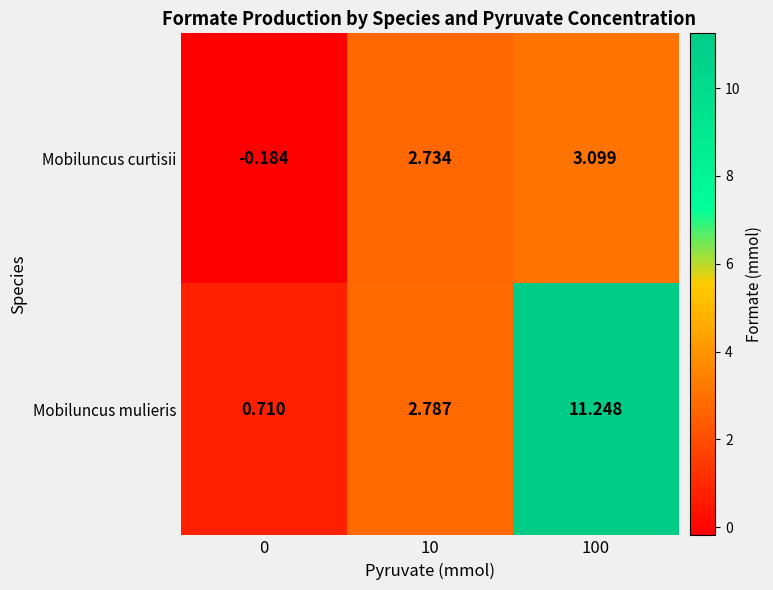

Is the value of Mobiluncus mulieris at 10 greater than the value of Mobiluncus curtisii at 100?

No